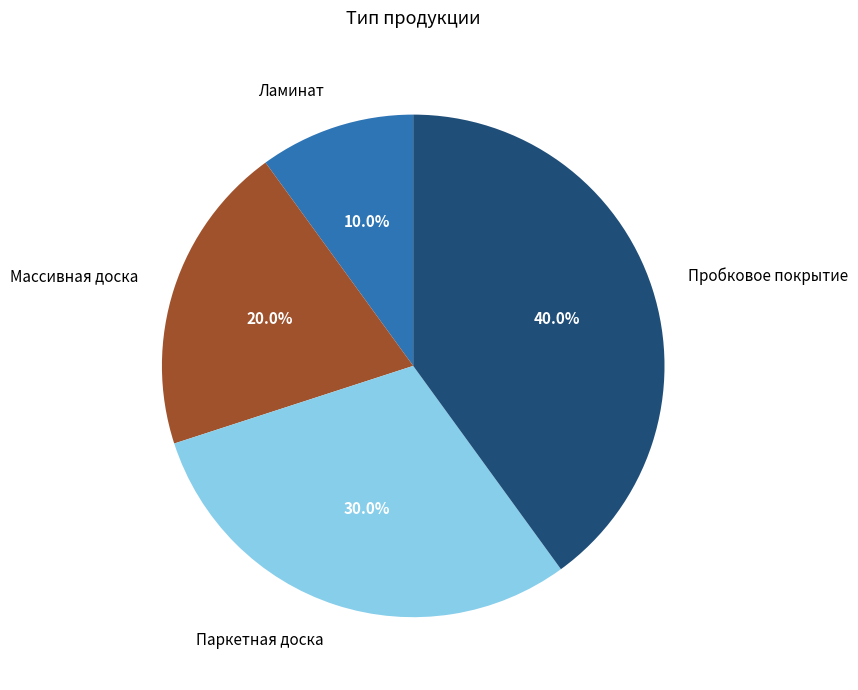

Does Ламинат represent more than half of the total?

No